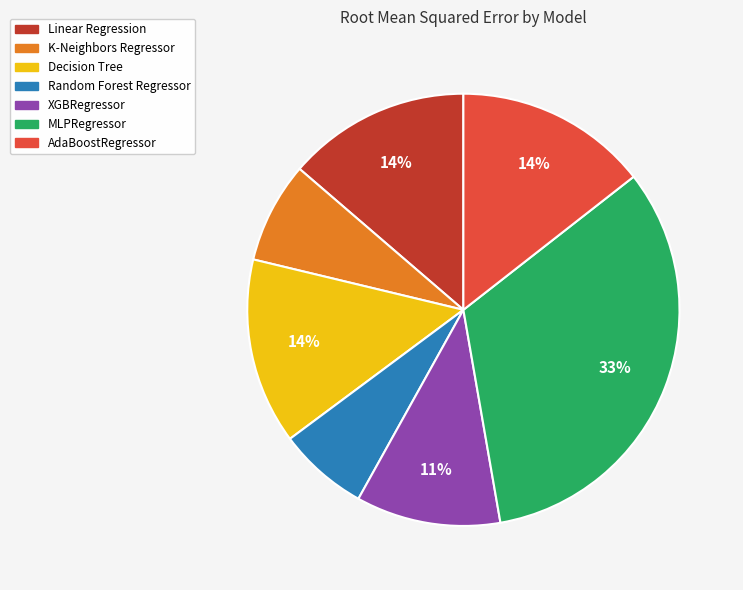

To the nearest percent, what is the difference between the Random Forest Regressor and XGBRegressor slice percentages?

4%